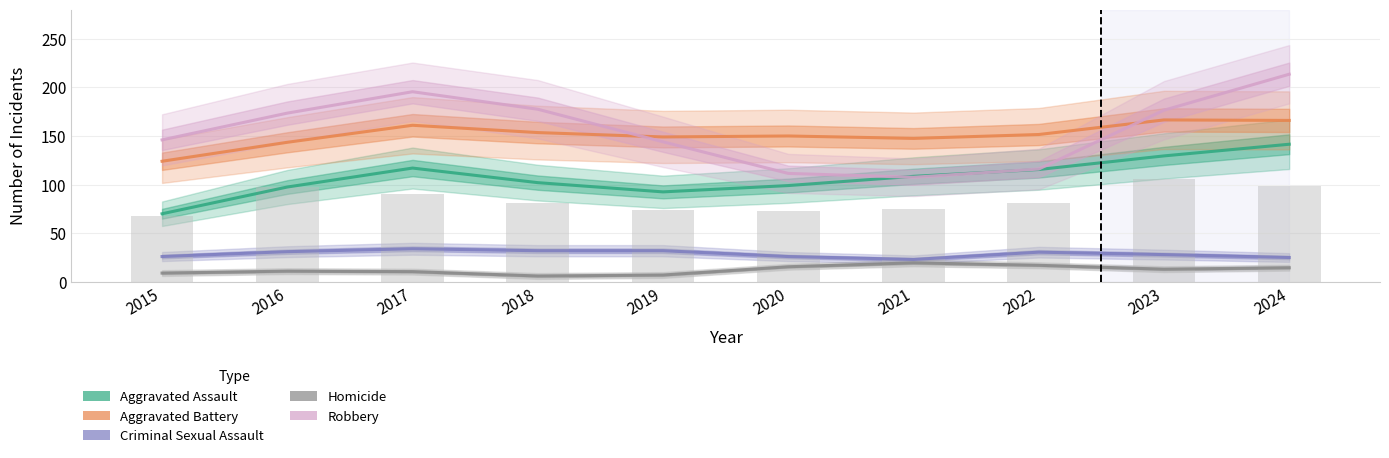

What is the highest value of the Homicide series?

19.5